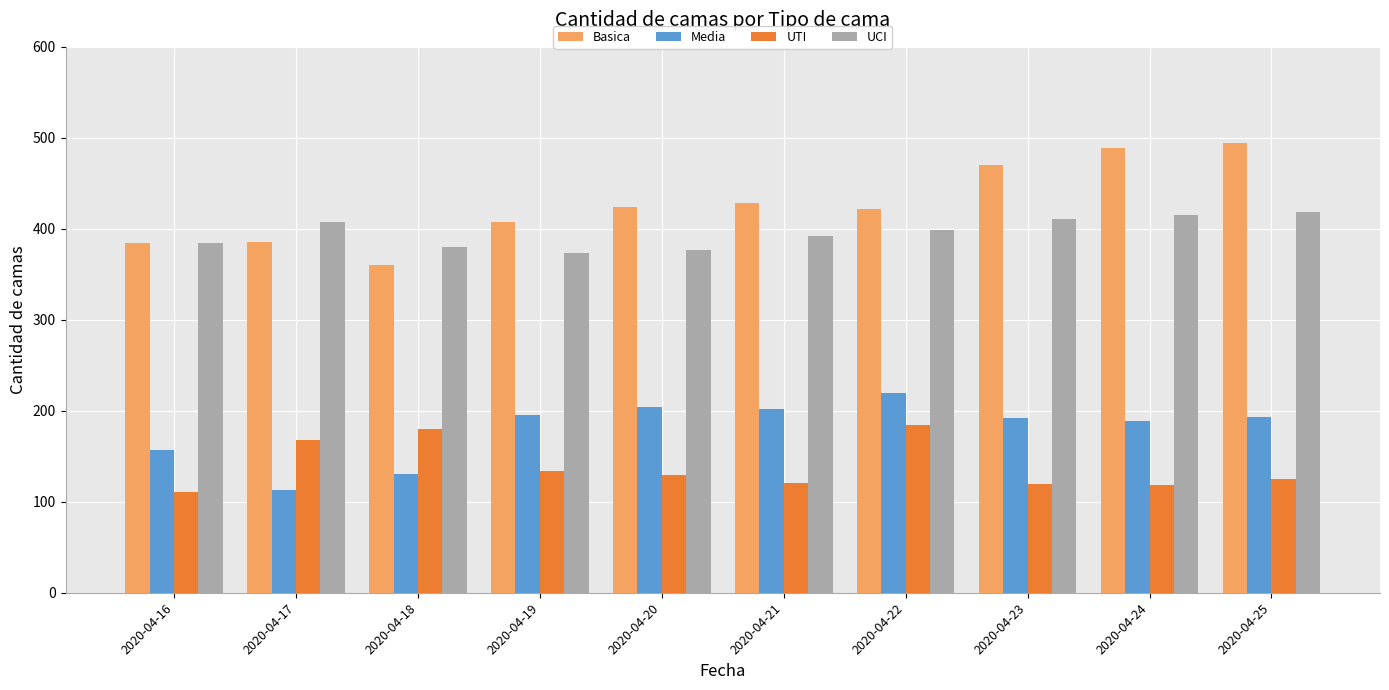

The Basica series shows 227 at 2020-04-18. True or false?

False